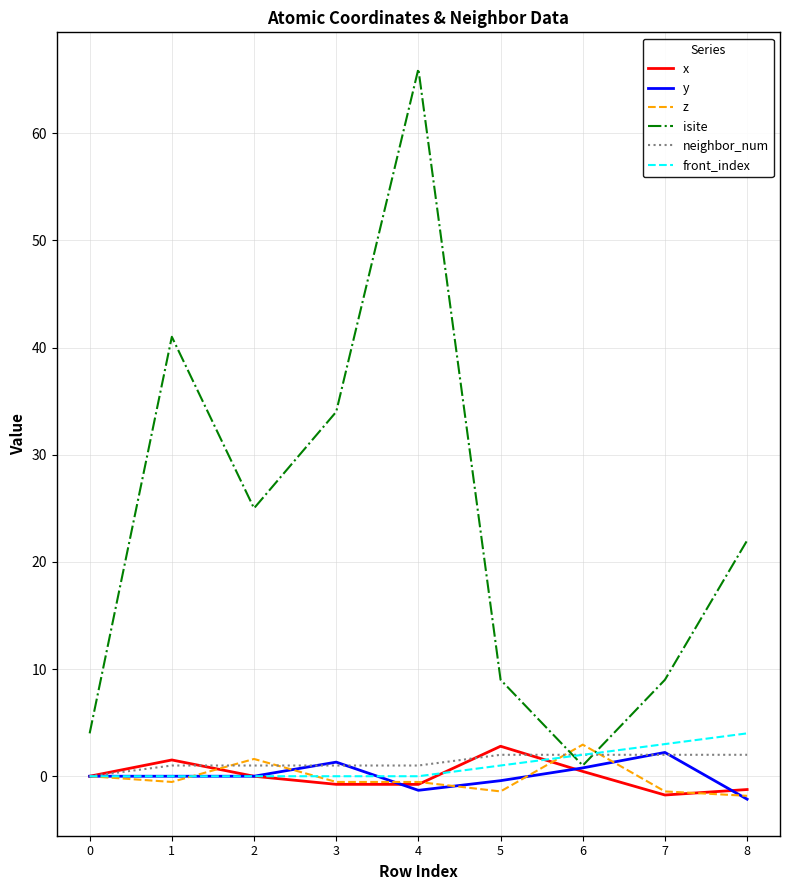

Where is the first local maximum for z?

2